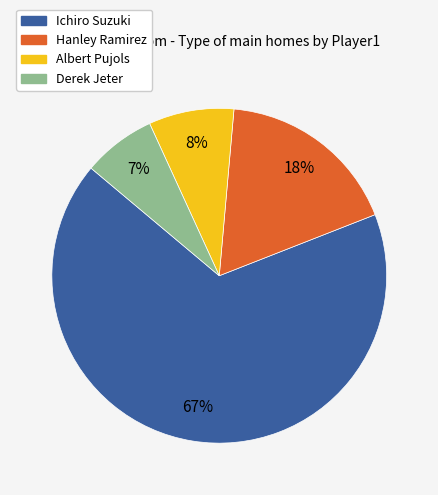

Do Hanley Ramirez and Albert Pujols together represent more than half of the pie?

No